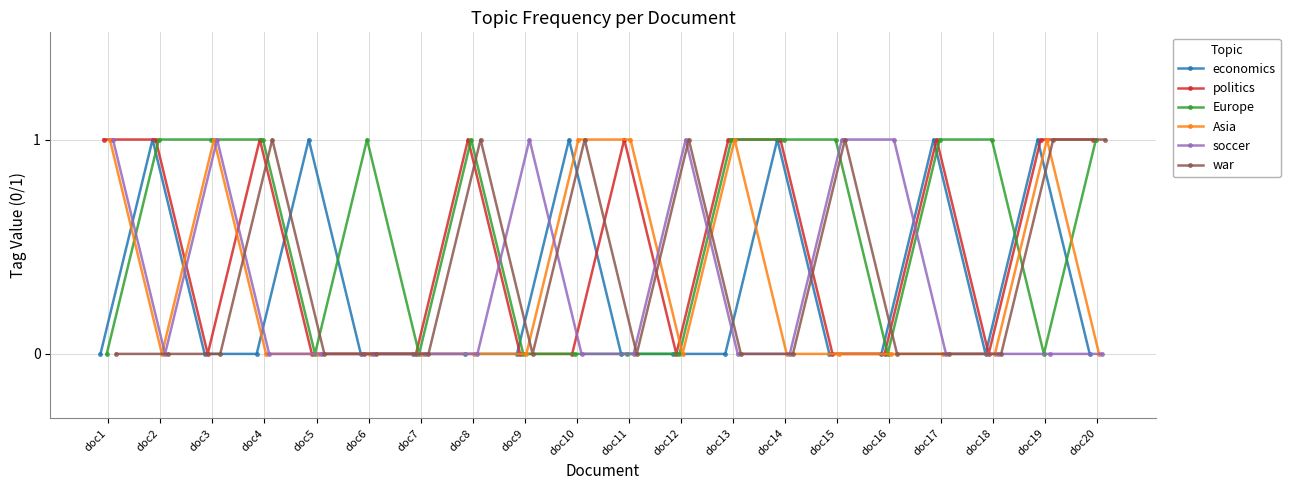

True or false: economics has more than 1 interior local peaks.

True